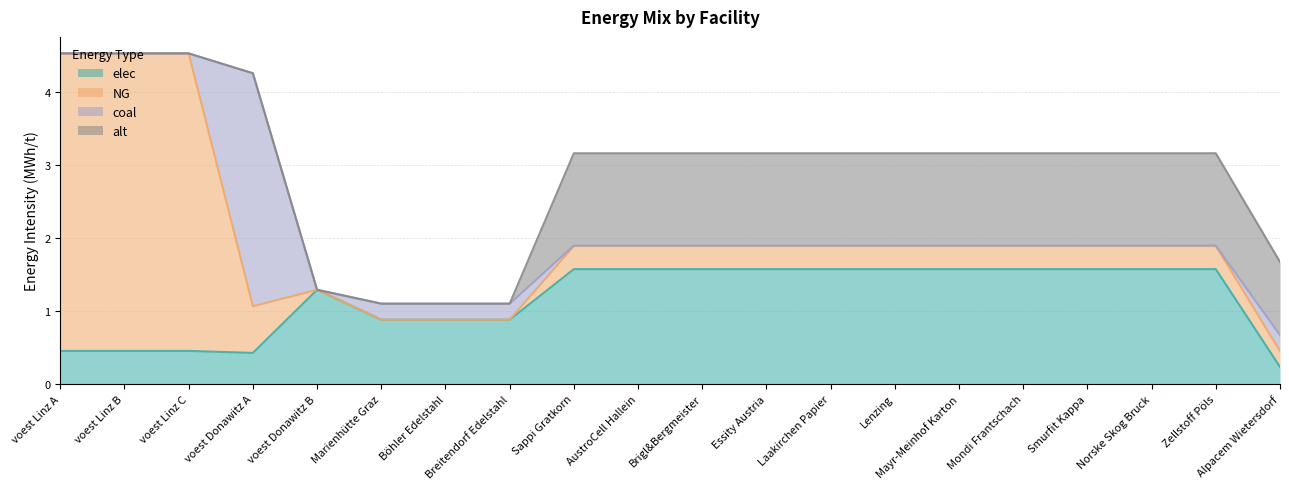

What is the label of the 12th point from the right?

Sappi Gratkorn